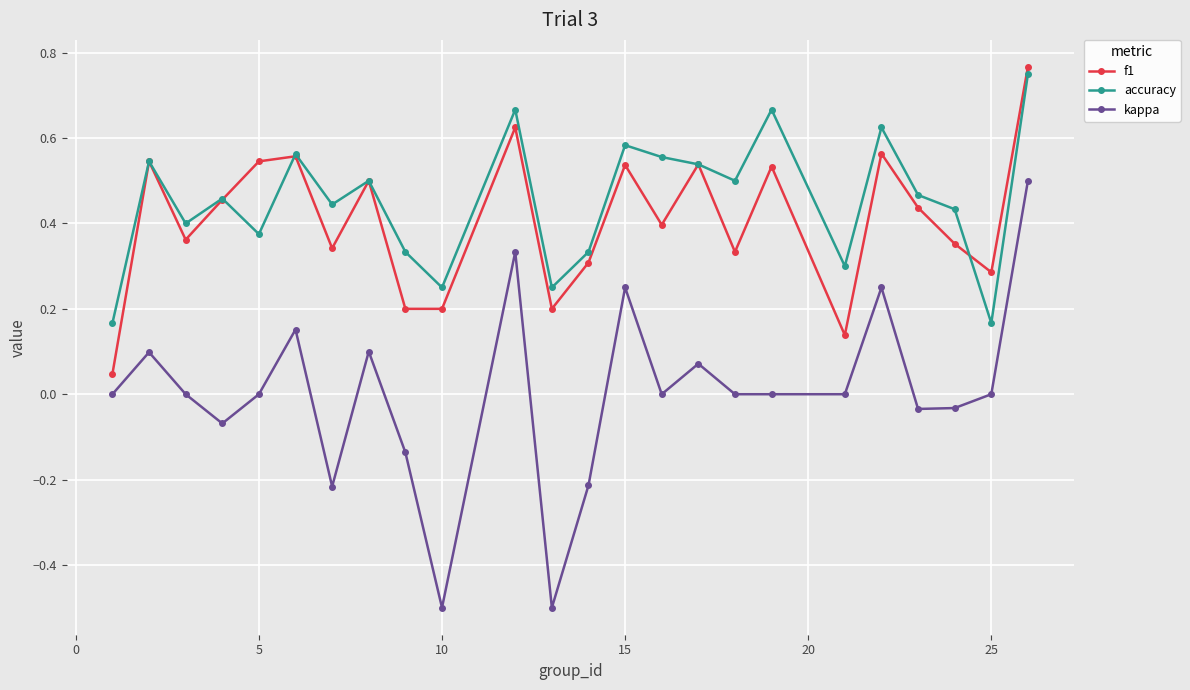

True or false: accuracy and kappa intersect in this chart.

False